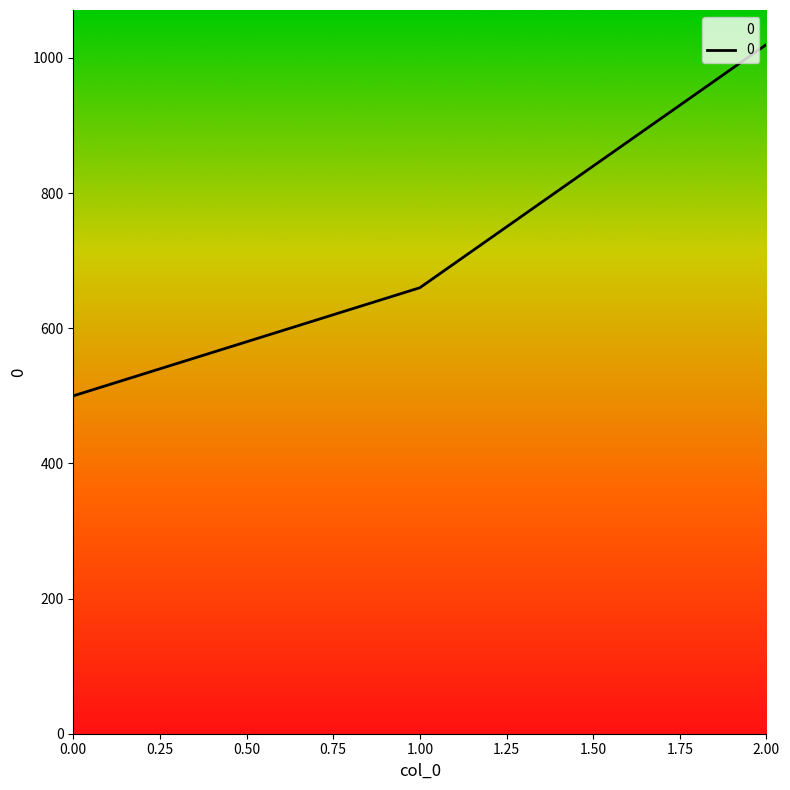

What is the ratio of the value at 0.00 to the value at 2.00?

0.5